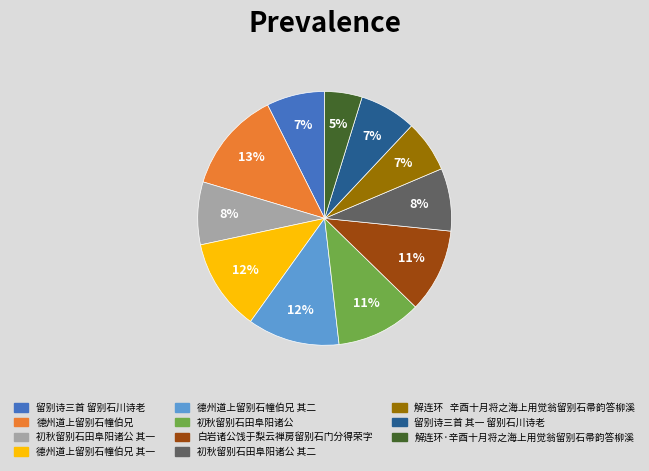

To the nearest percent, what is the difference between the largest and smallest slice percentages?

8%